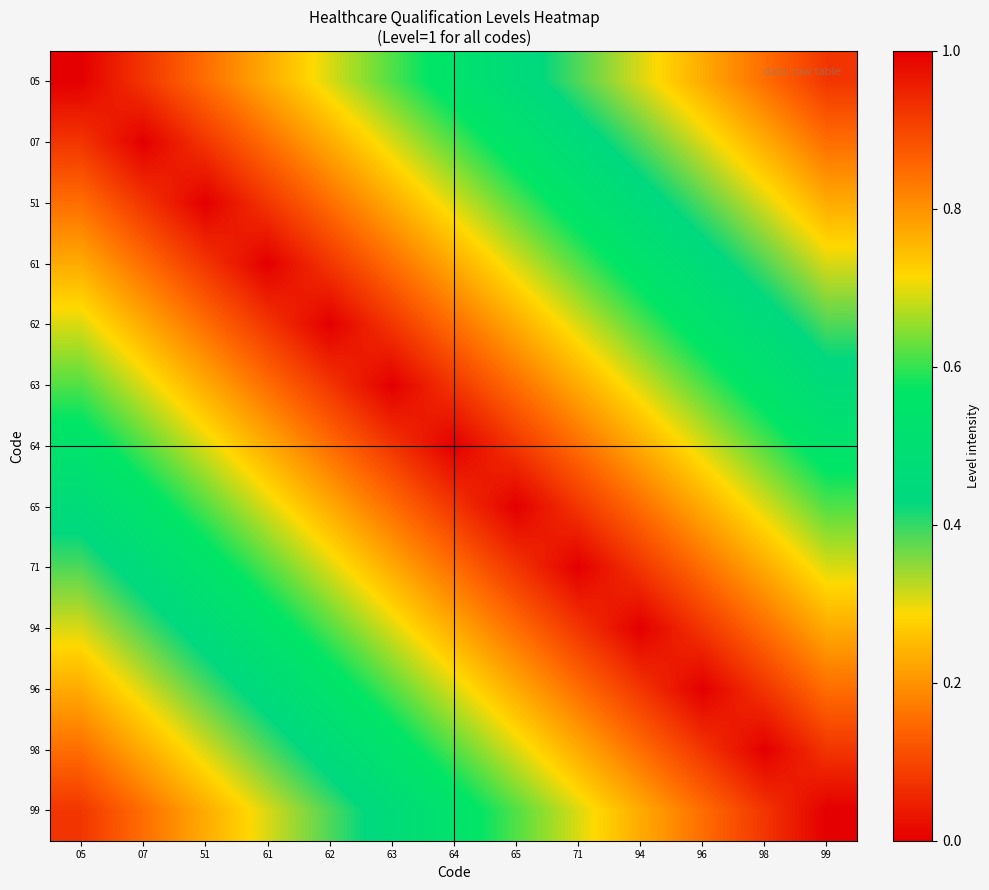

At 98, list the series in order from smallest to largest.

05, 07, 51, 61, 62, 63, 64, 65, 71, 94, 96, 99, 98